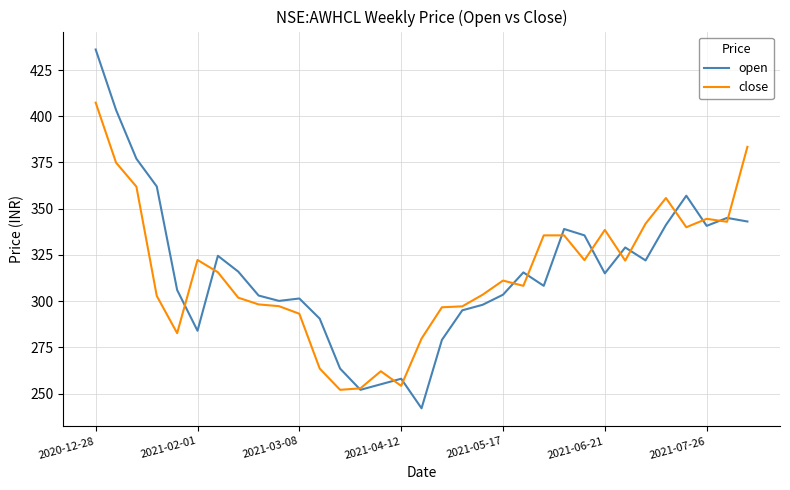

What is the average value of the open series?

316.4